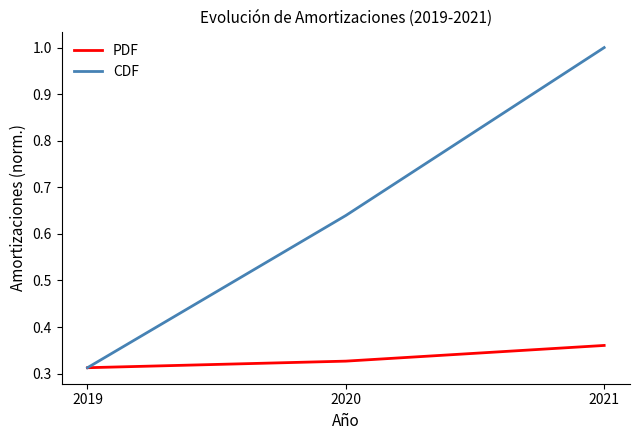

The value of CDF at 2021 is 0.5. True or false?

False